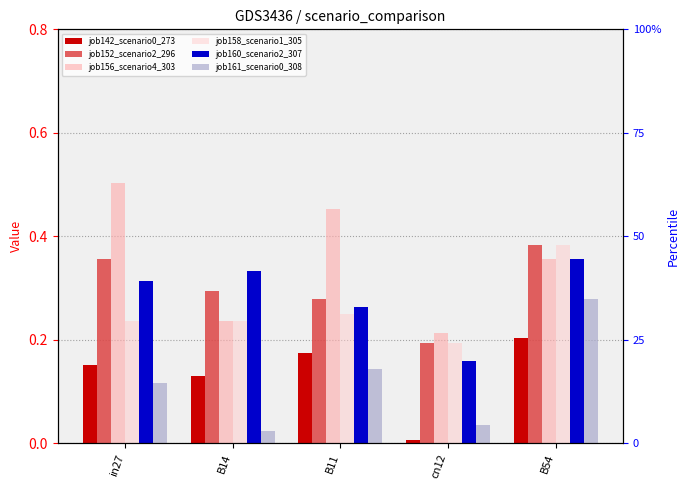

Count the number of data series in this chart.

6